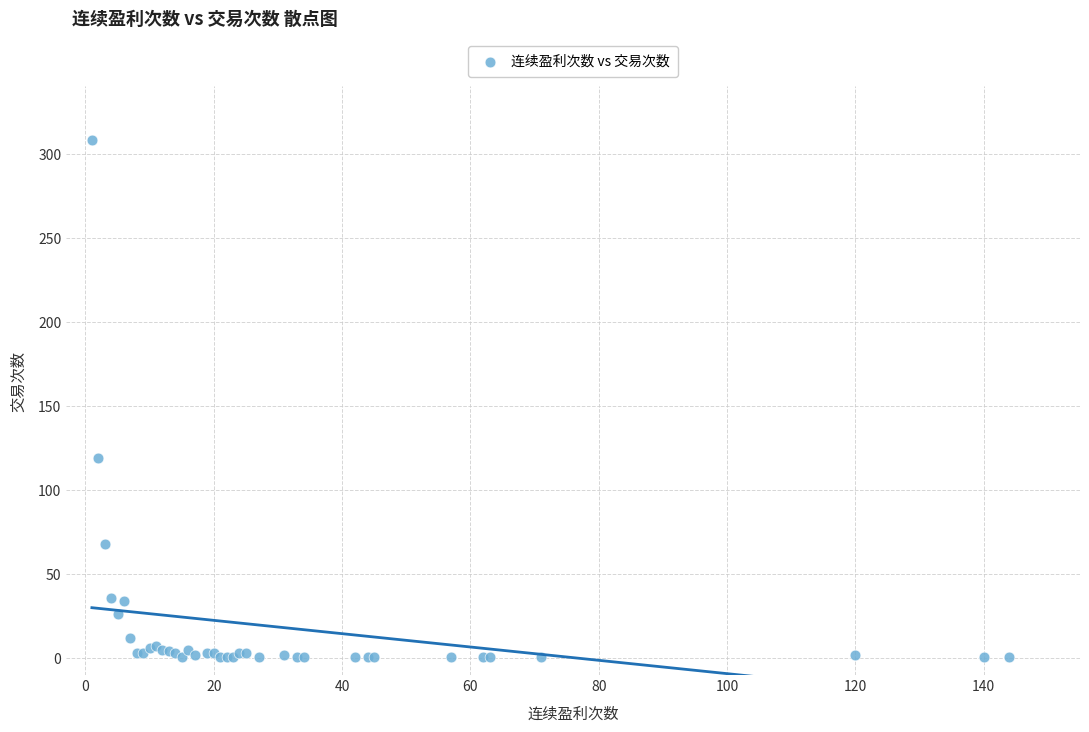

What Y value in the scatter plot is closest to 154?

119